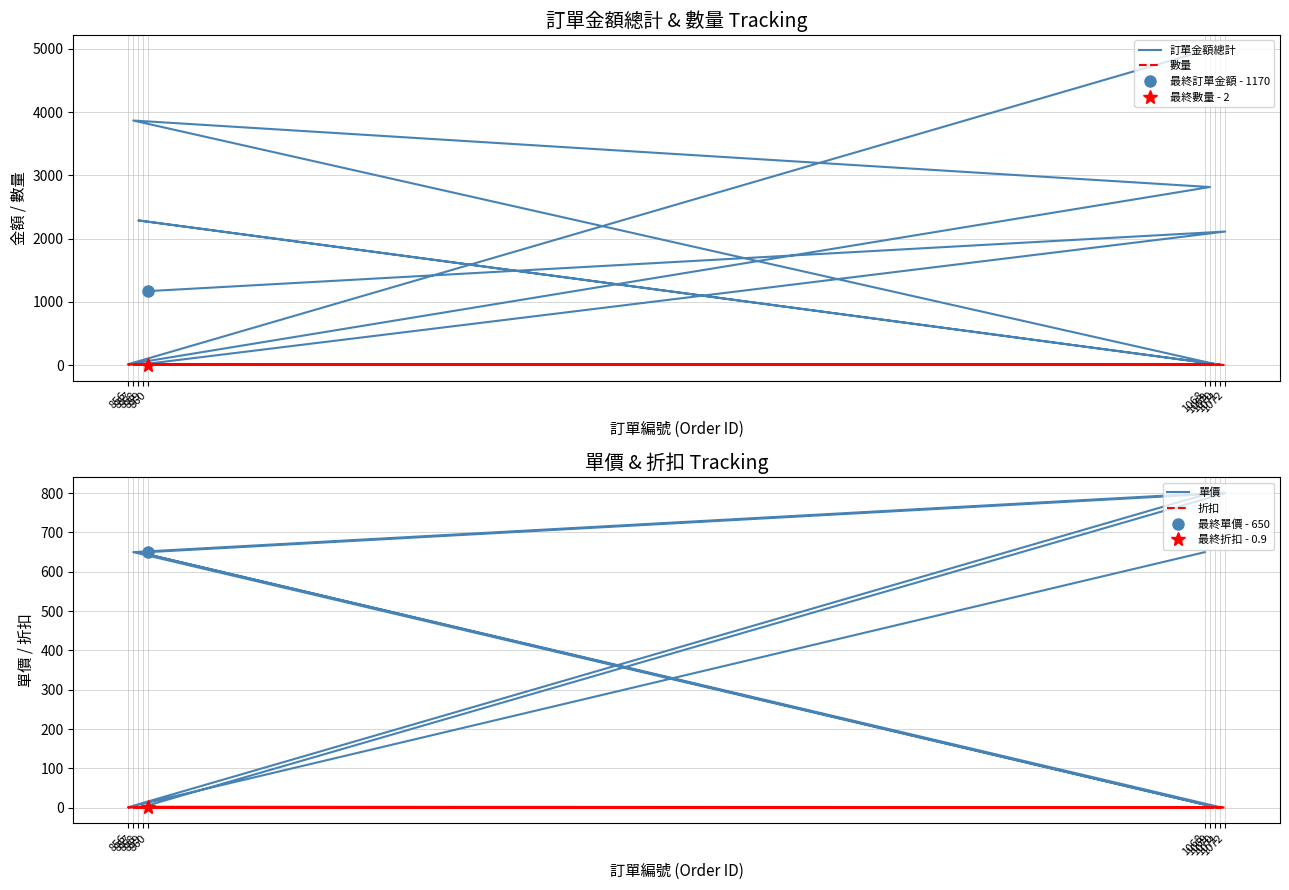

What is the value of the 數量 point at the 6th from the left?

4.0